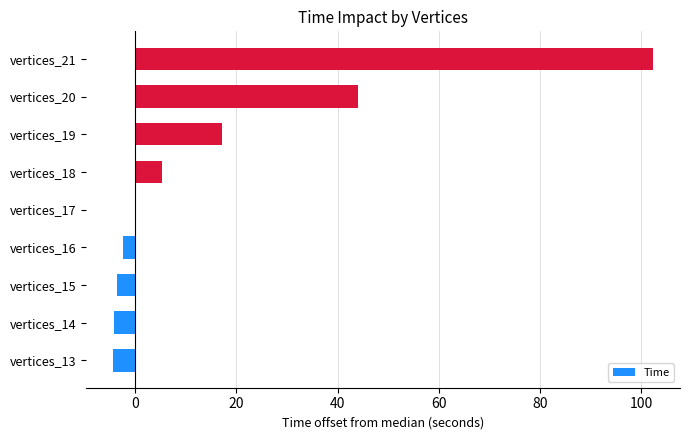

What is the sum of all values?

154.6